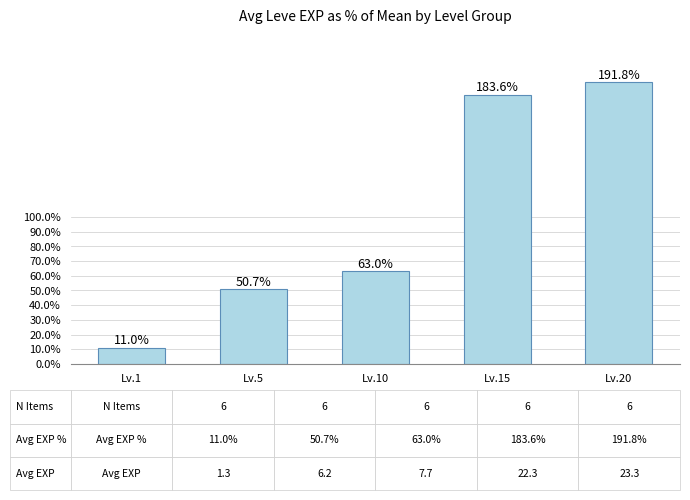

Does the chart contain stacked bars?

No